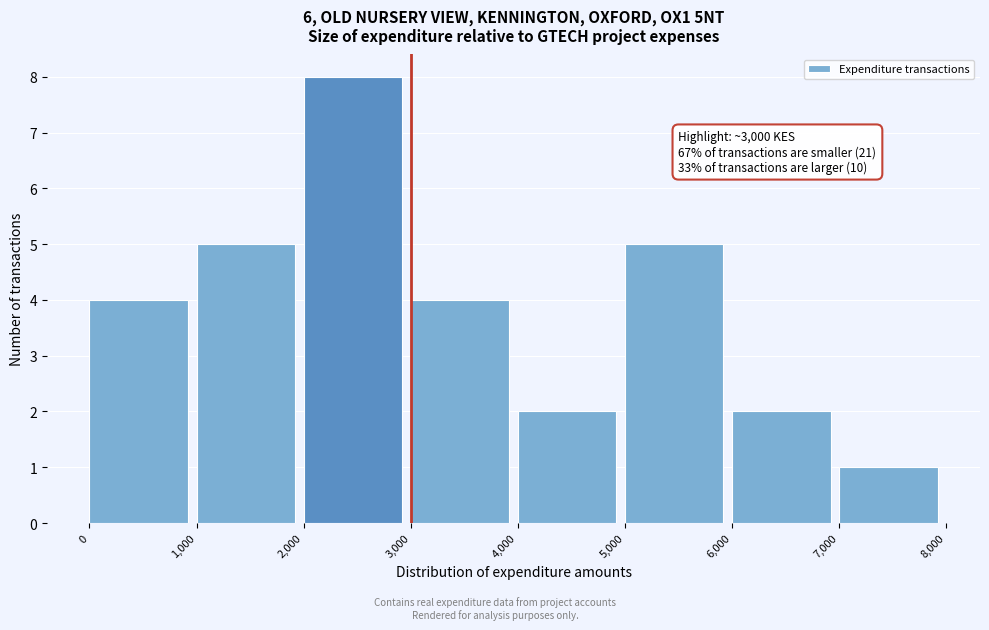

Over which range of the x-axis is the bar tallest?

2,000 to 3,000